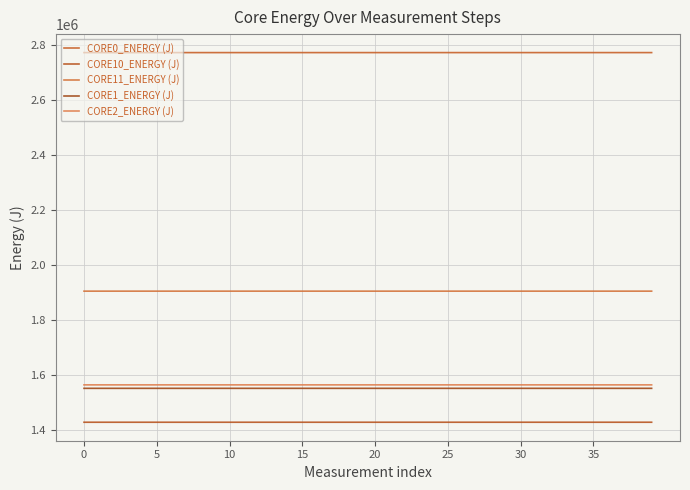

How many values in the CORE10_ENERGY (J) series exceed 1426570?

23